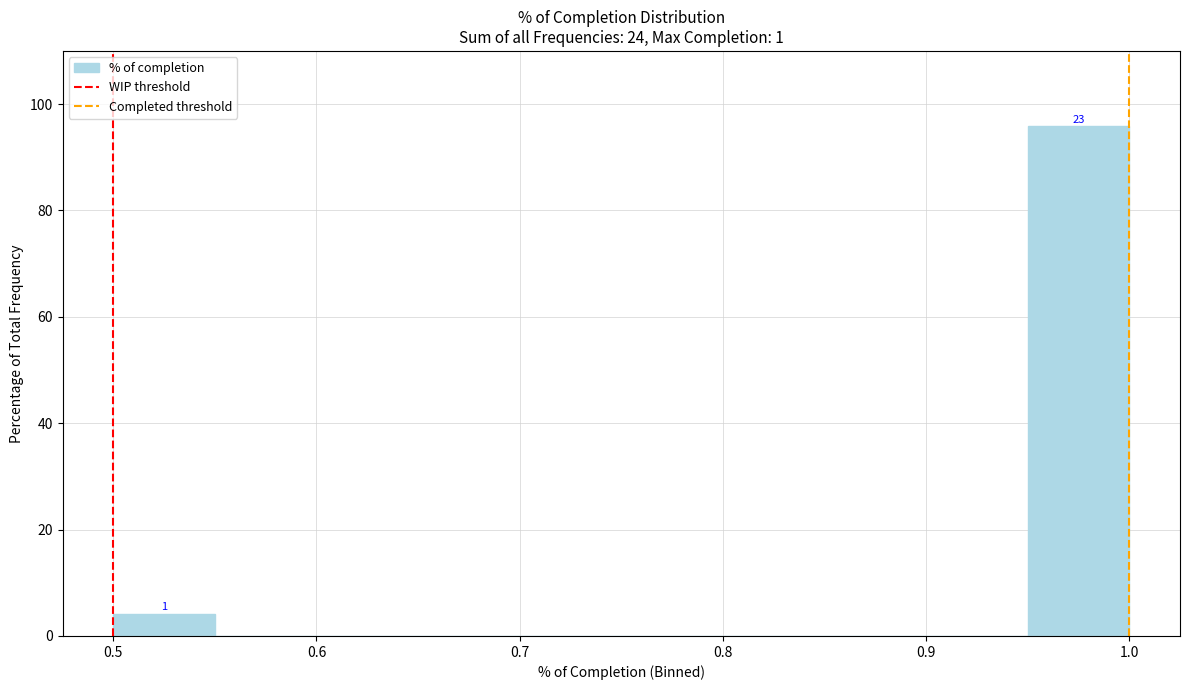

Over which range of the x-axis is the bar tallest?

0.95 to 1.00